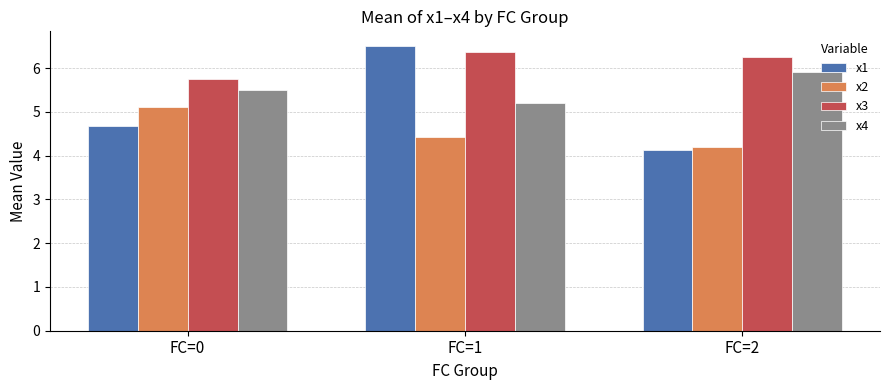

Rank the series at FC=1 from lowest to highest value.

x2, x4, x3, x1